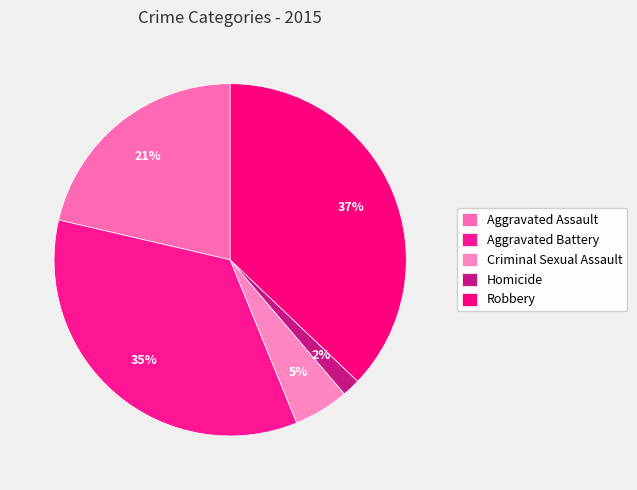

Which slice is the largest?

Robbery